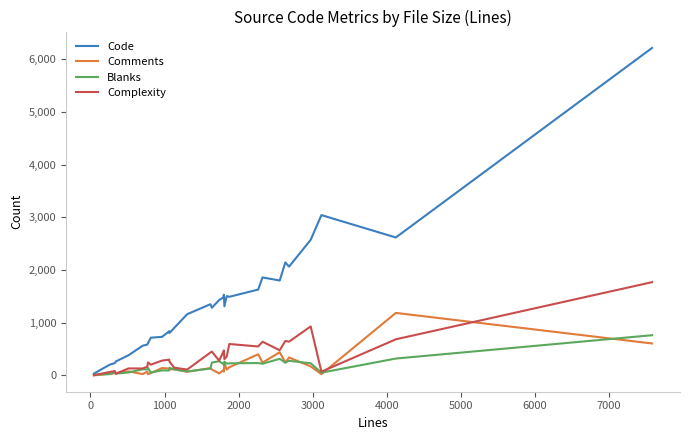

In Code, how many points are higher than both neighbors (excluding endpoints)?

7